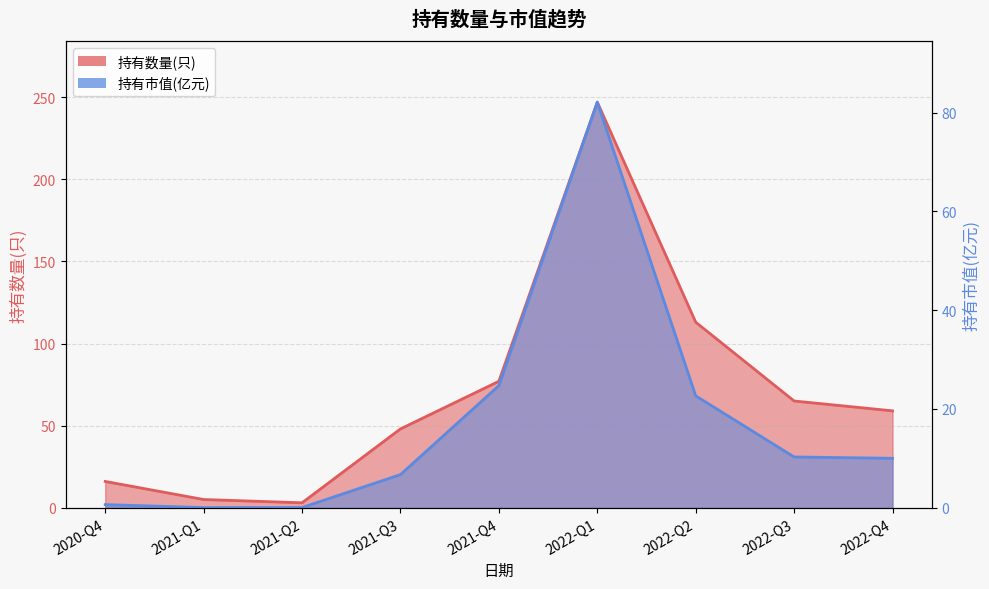

What is the label of the 2nd point from the left?

2021-Q1